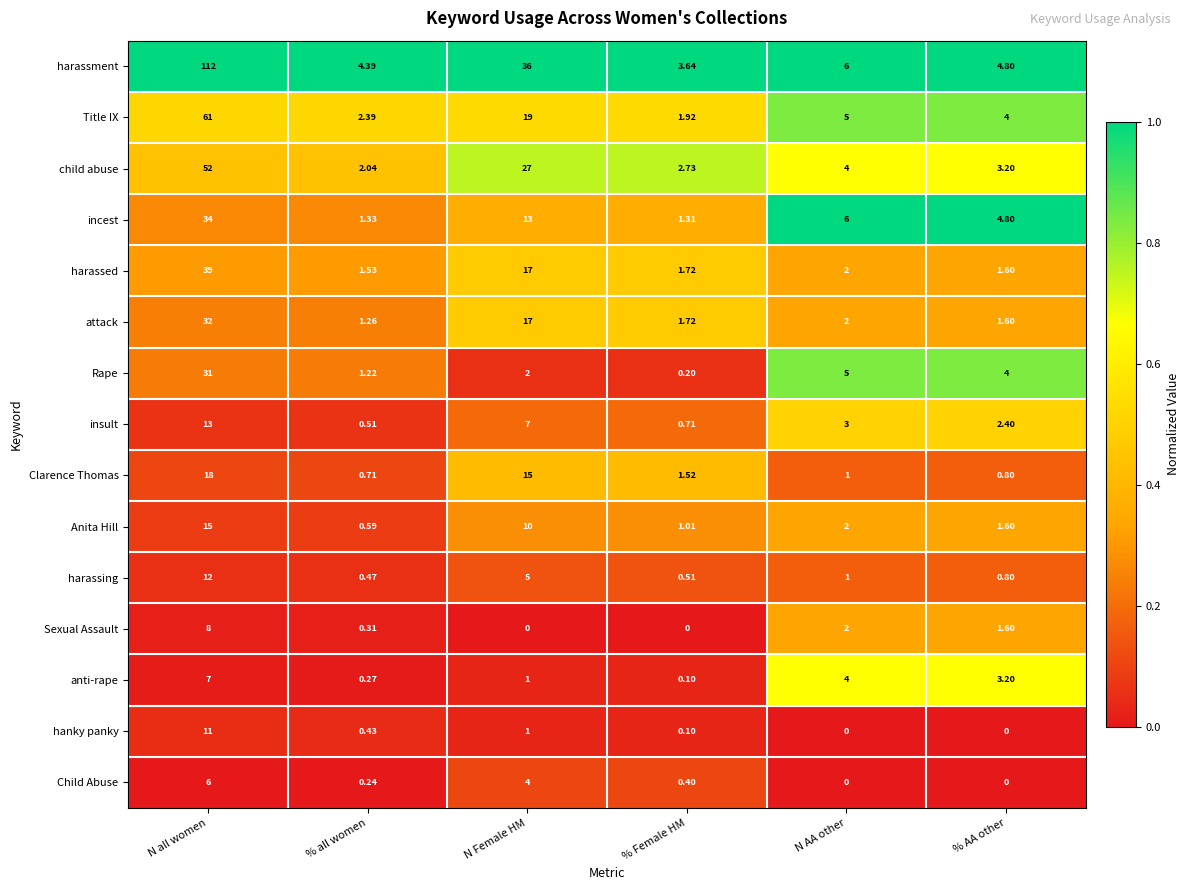

Where does the Title IX series first go above 5?

N all women